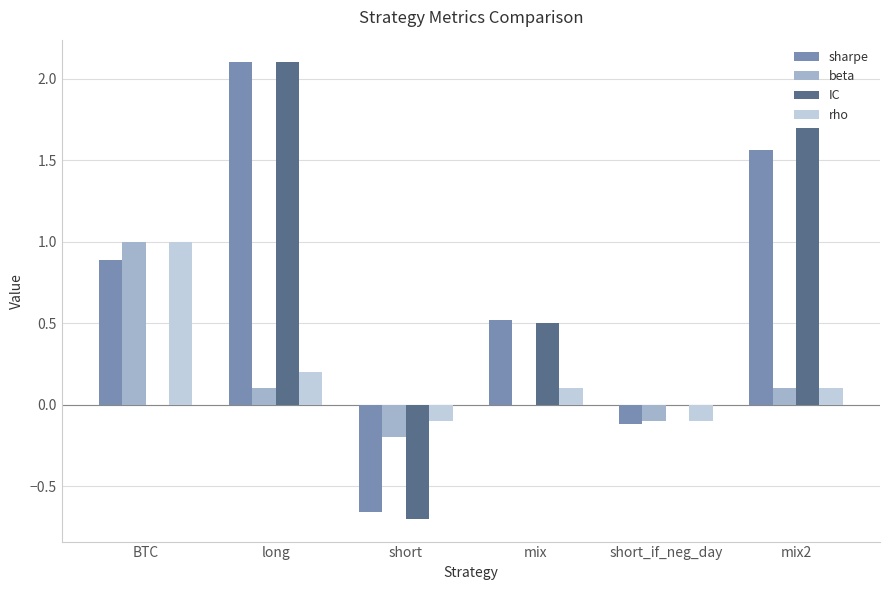

Which category has the highest value in the beta series?

BTC